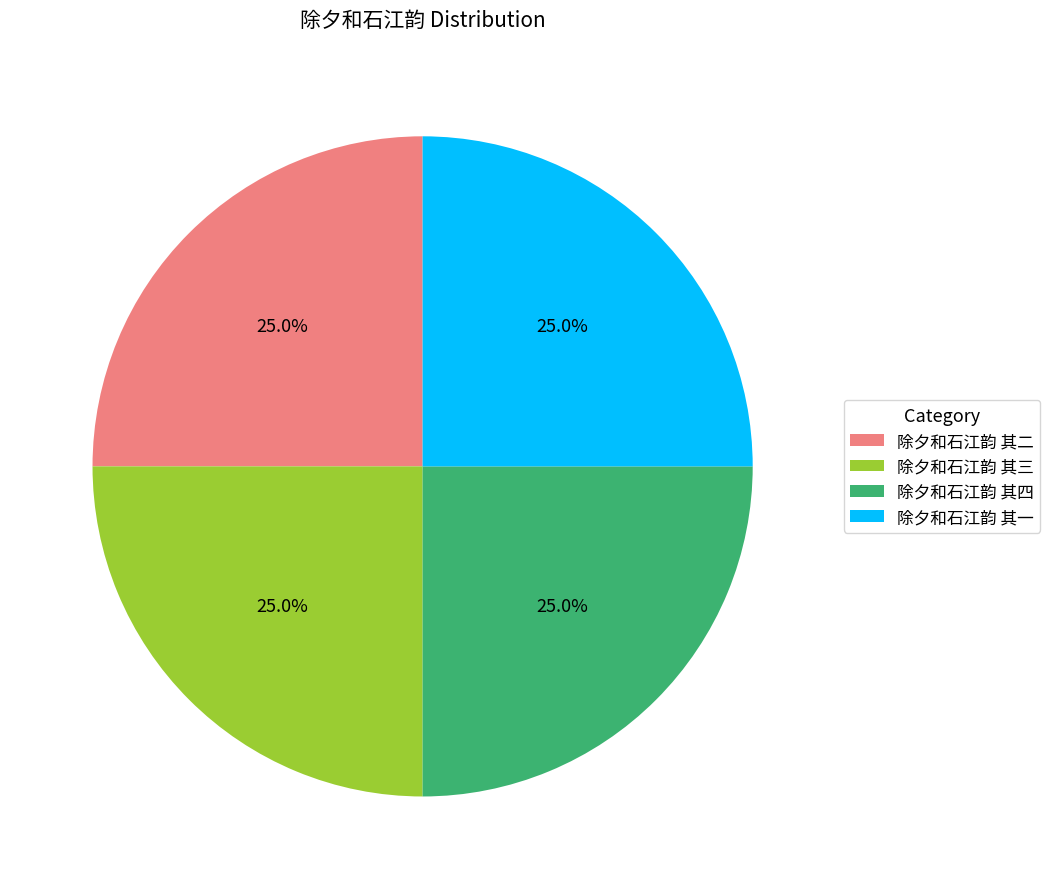

Count the number of slices in the pie.

4